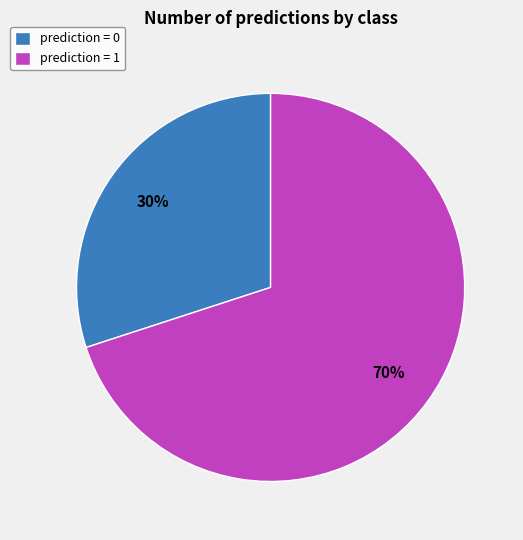

The prediction = 0 slice represents 15% of the pie. True or false?

False